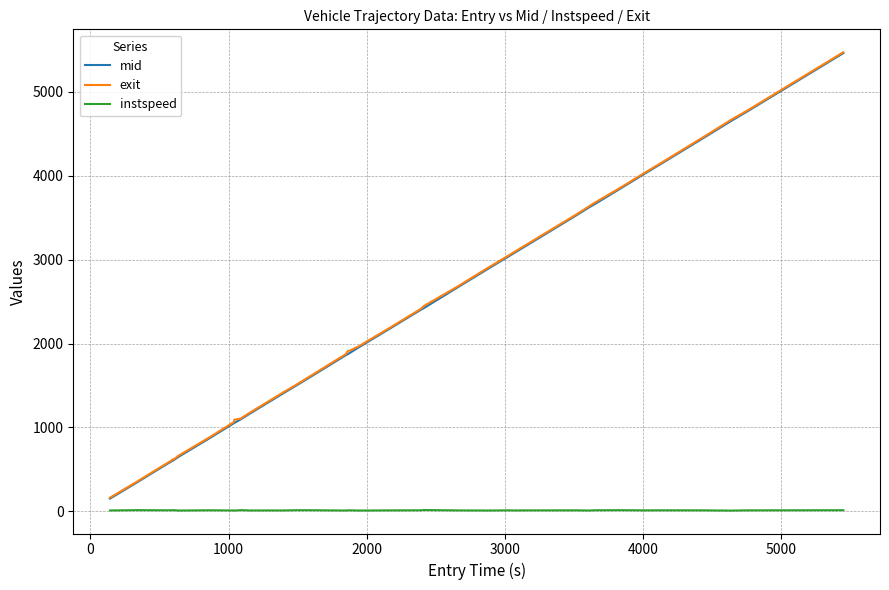

What is the highest value of the mid series?

5460.5